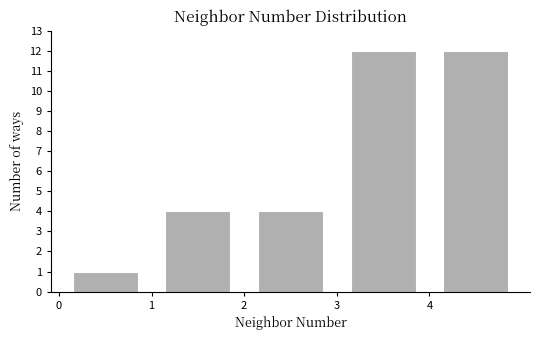

What is the height of the bar covering 1 to 2 on the x-axis? The values are not printed on the chart, so give them approximately, as read against the axis.

4